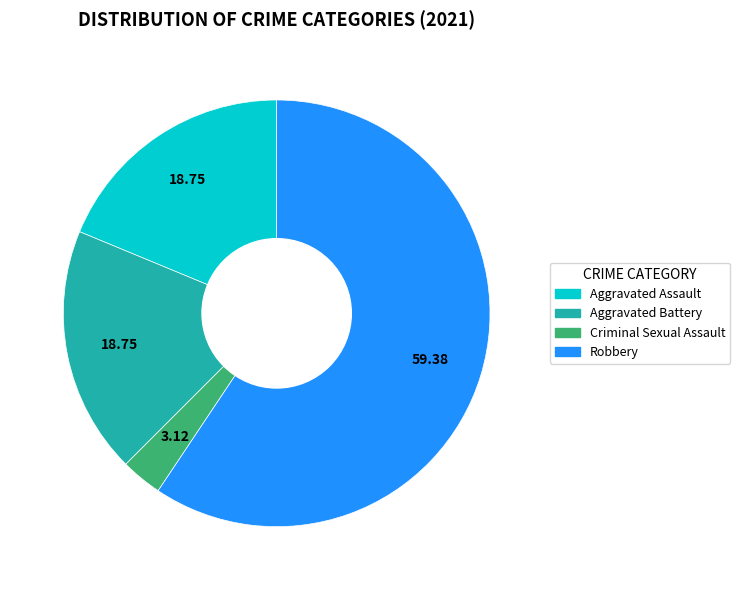

The Aggravated Assault slice represents 19% of the pie. True or false?

True